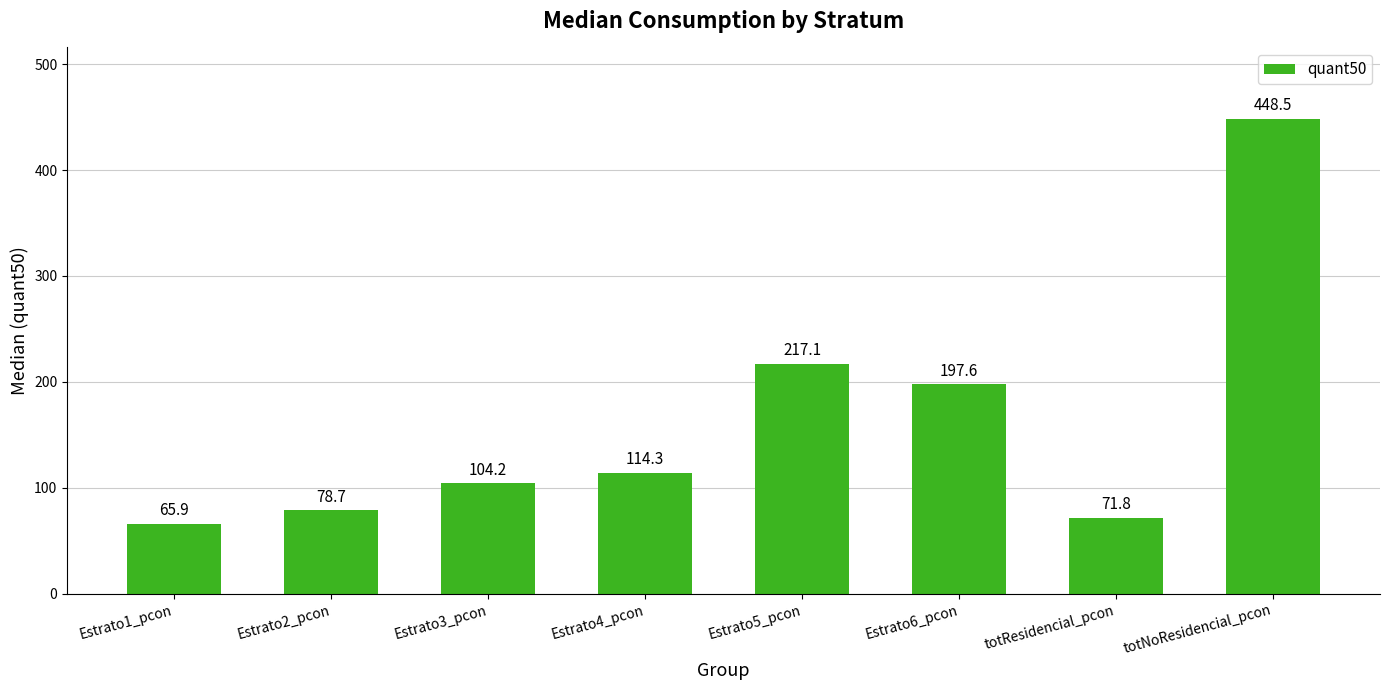

Which label corresponds to the largest value in the chart?

totNoResidencial_pcon